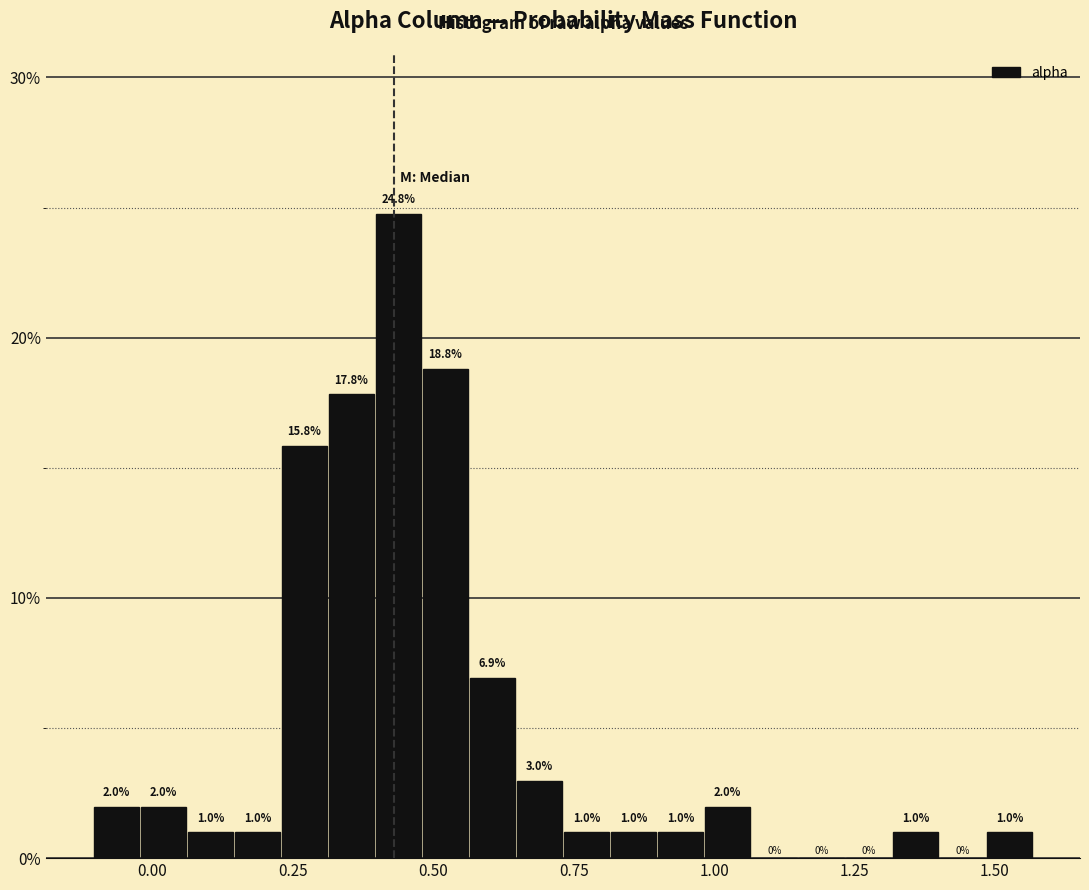

Read against the x-axis, roughly where is the centre of the tallest bar?

0.45